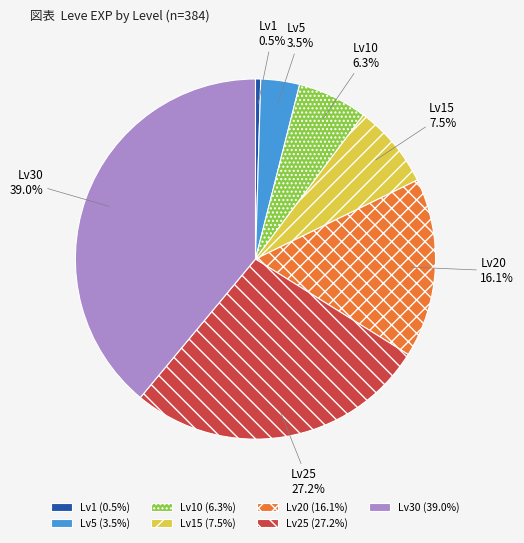

What is the total percentage of Lv25 and Lv30?

66.1%